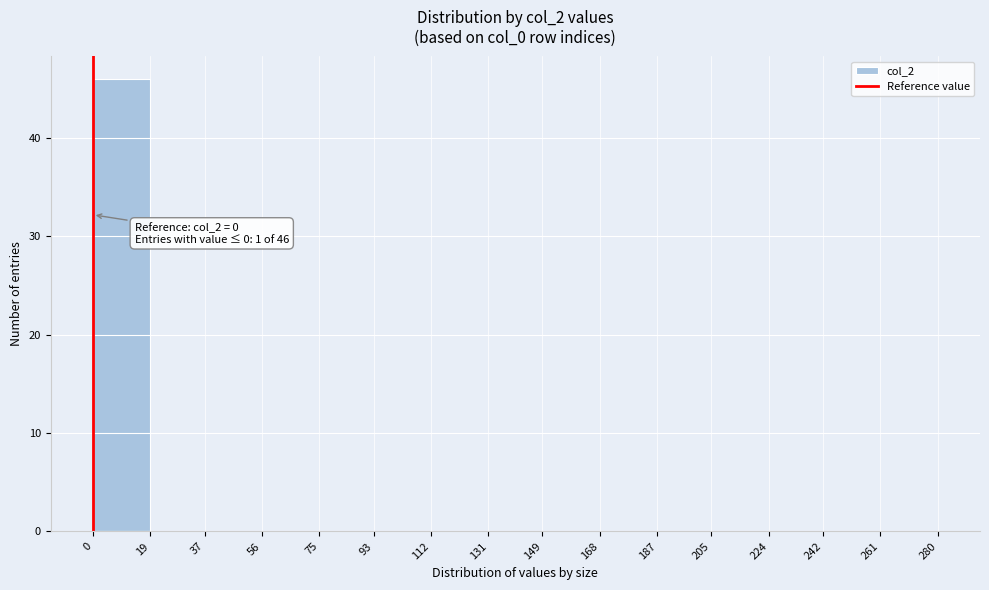

Which range on the x-axis has the tallest bar?

0 to 19